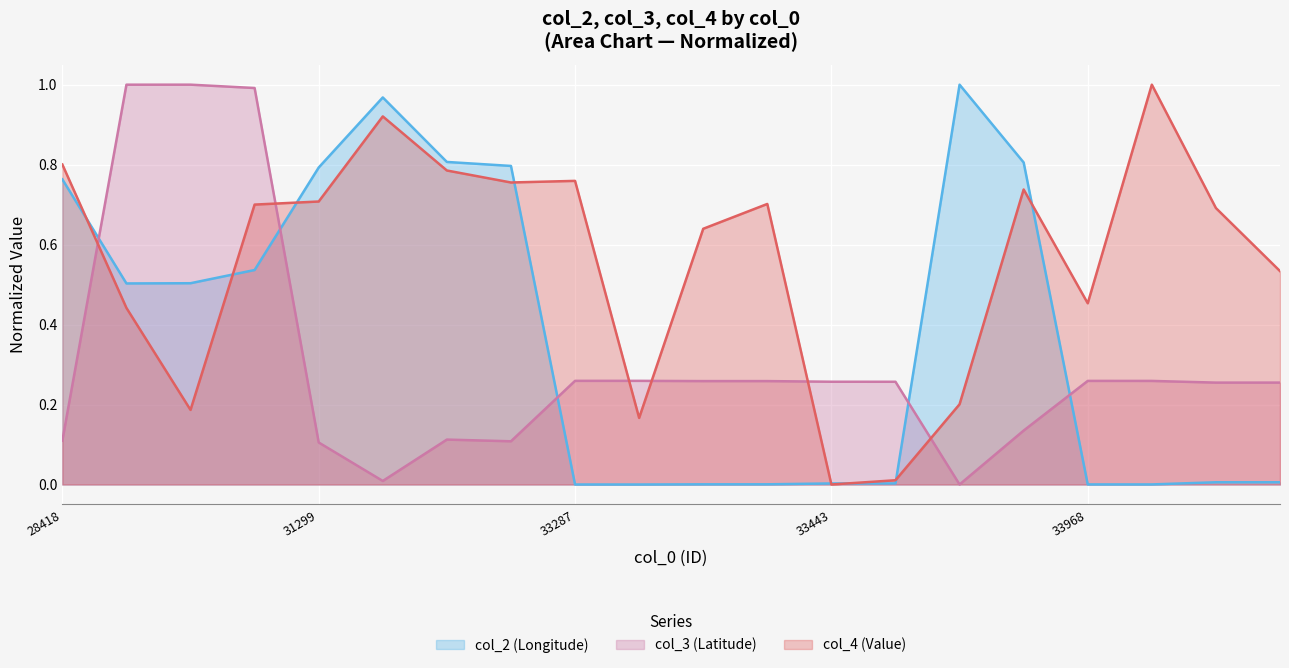

What is the sum of all col_2 values?

7.5